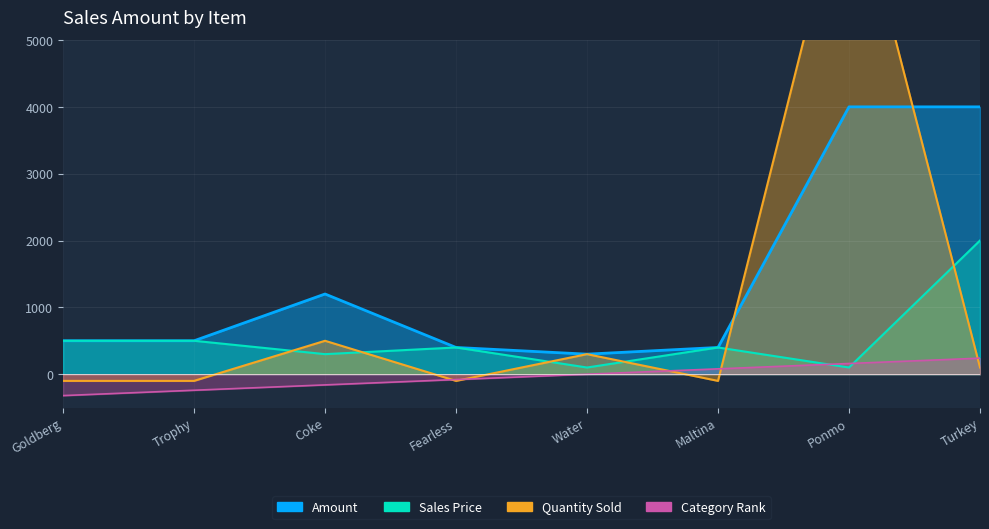

Reading right to left, extract all data points from this chart.

Amount: Turkey=4000	Ponmo=4000	Maltina=400	Water=300	Fearless=400	Coke=1200	Trophy=500	Goldberg=500
Sales Price: Turkey=2000	Ponmo=100	Maltina=400	Water=100	Fearless=400	Coke=300	Trophy=500	Goldberg=500
Quantity Sold: Turkey=100	Ponmo=7700	Maltina=-100	Water=300	Fearless=-100	Coke=500	Trophy=-100	Goldberg=-100
Category Rank: Turkey=240	Ponmo=160	Maltina=80	Water=0	Fearless=-80	Coke=-160	Trophy=-240	Goldberg=-320